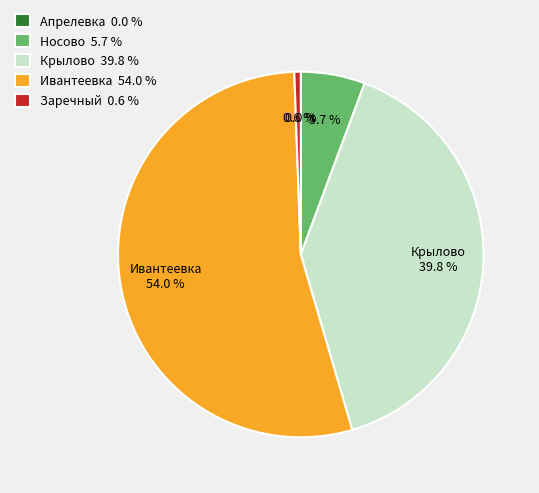

How many segments does this pie chart have?

5